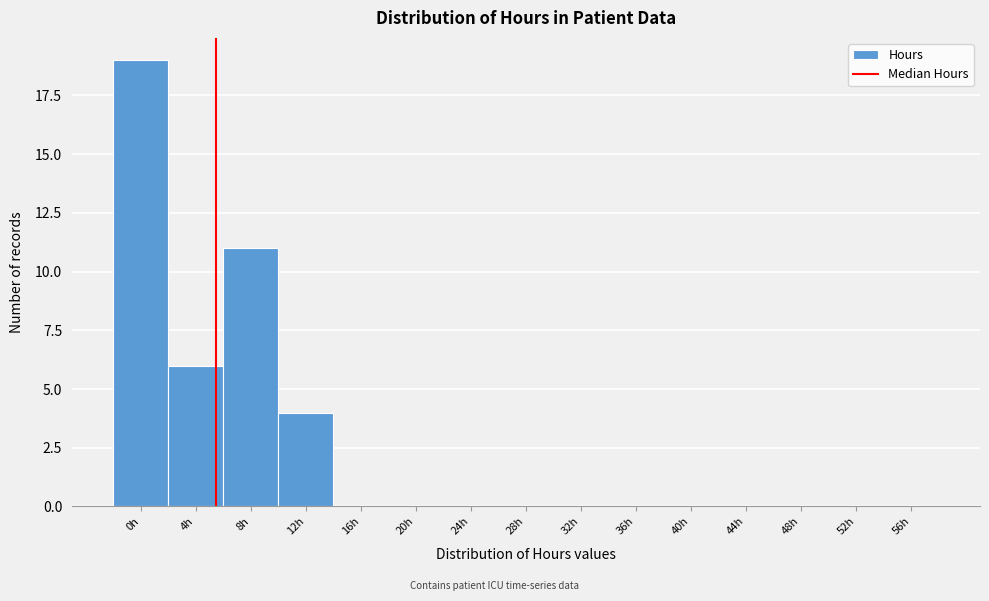

Reading left to right, transcribe all the data shown in this chart.

0h=19	4h=6	8h=11	12h=4	16h=0	20h=0	24h=0	28h=0	32h=0	36h=0	40h=0	44h=0	48h=0	52h=0	56h=0